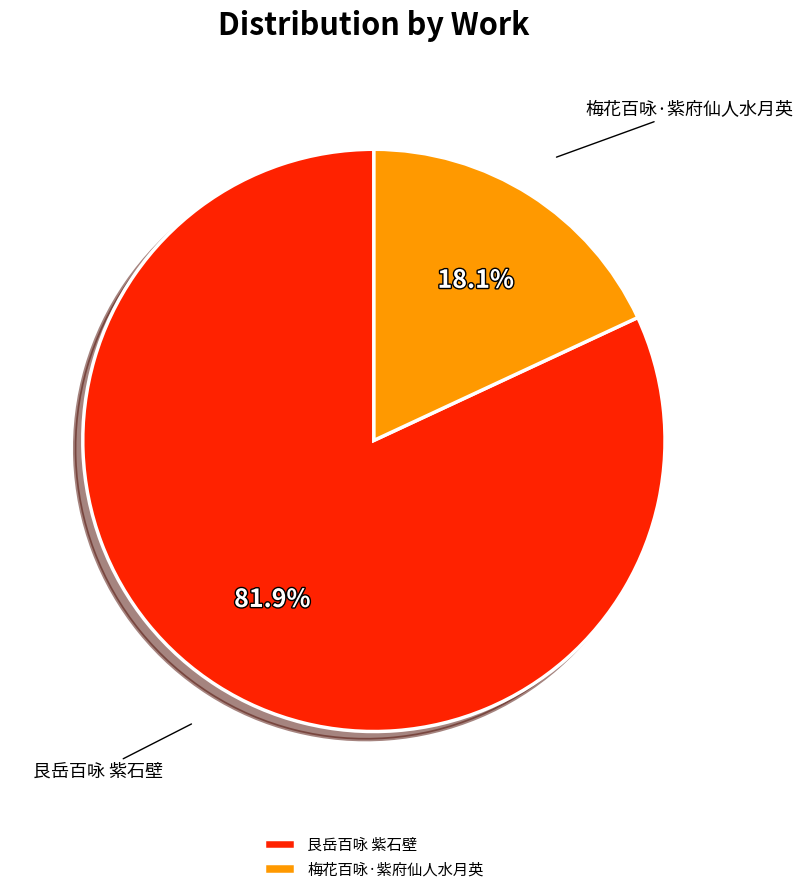

Does any single category account for the majority?

Yes